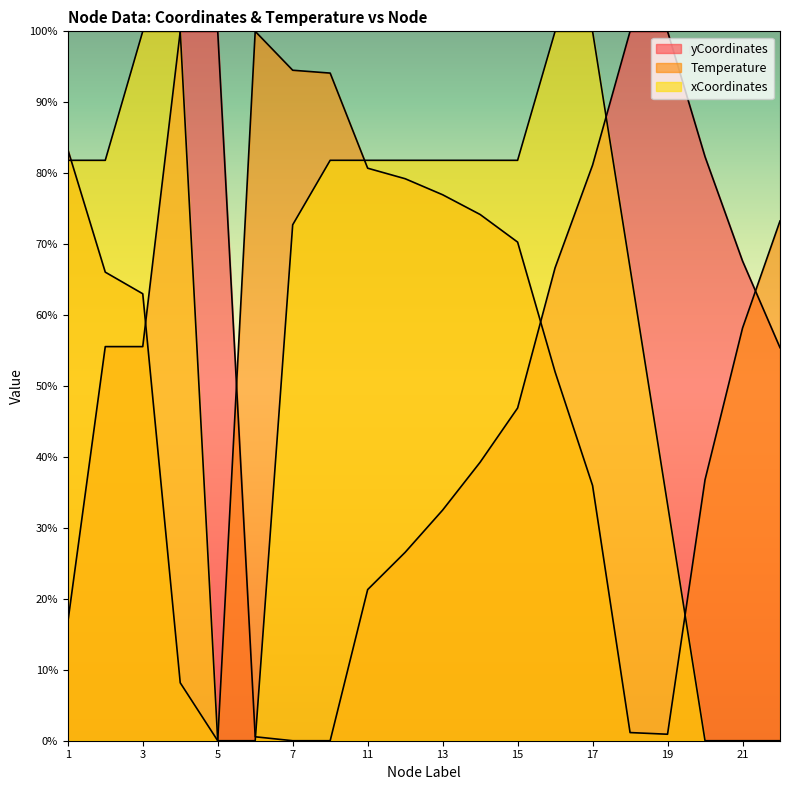

How many data points in yCoordinates are above 55?

11